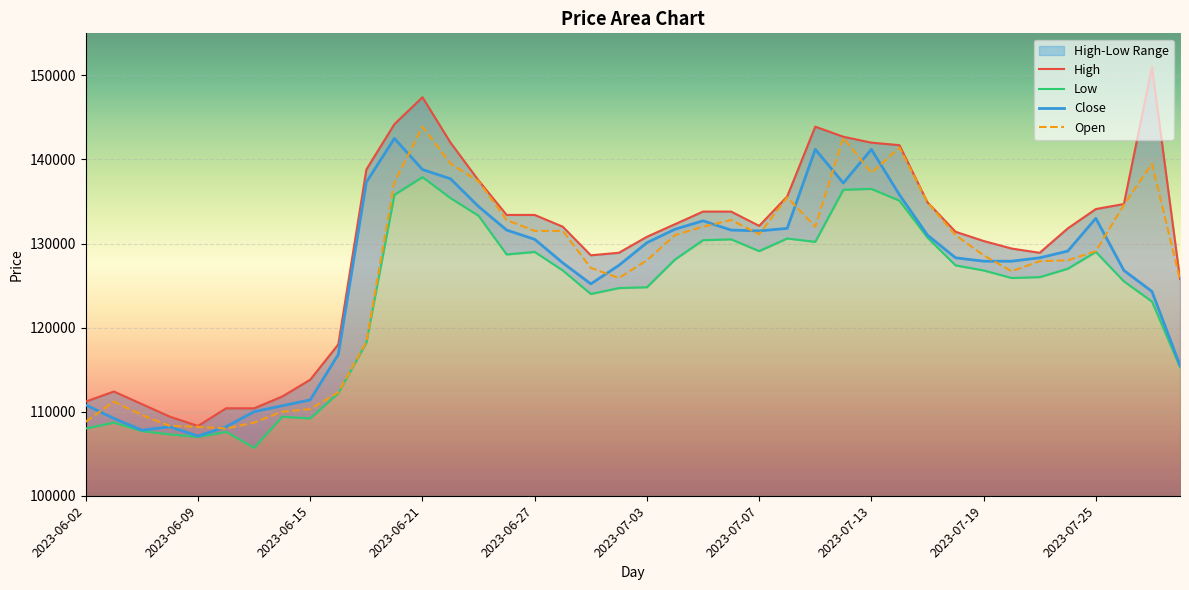

List the series in order of their peak value, lowest first.

Low, Close, Open, High